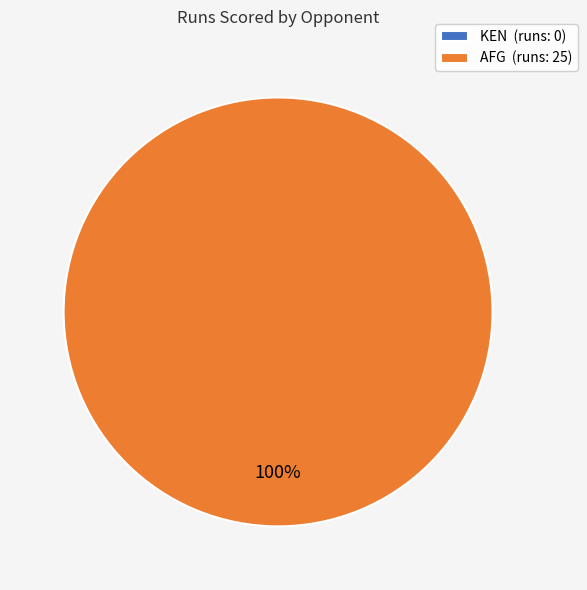

What is the largest slice in the pie chart?

AFG